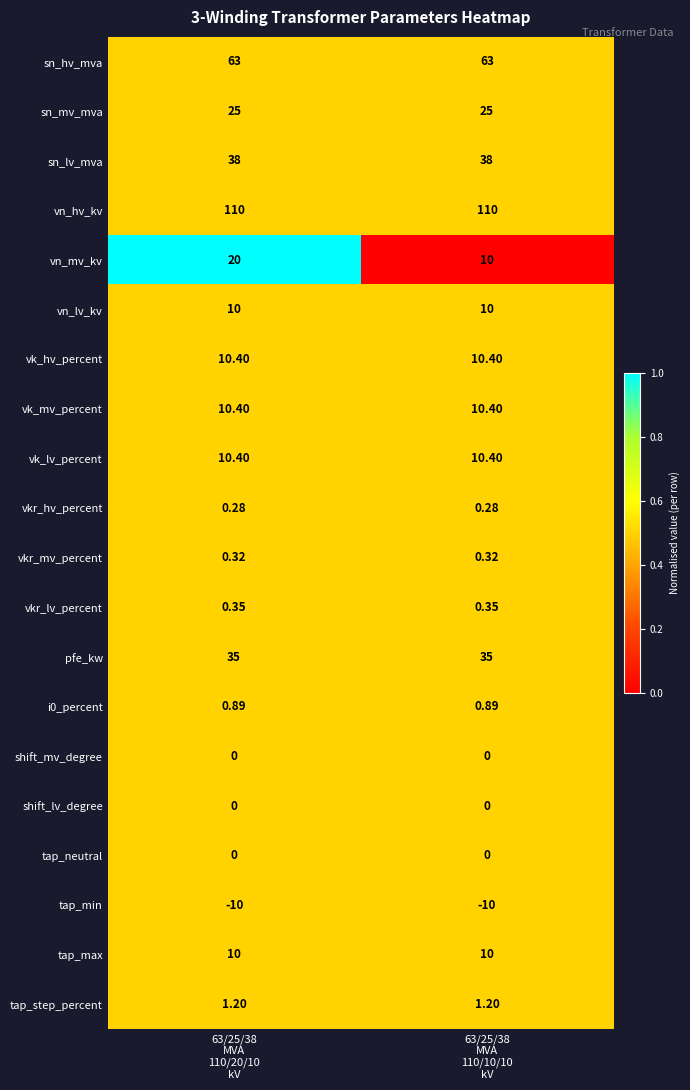

Which series has the largest total across all categories?

vn_hv_kv